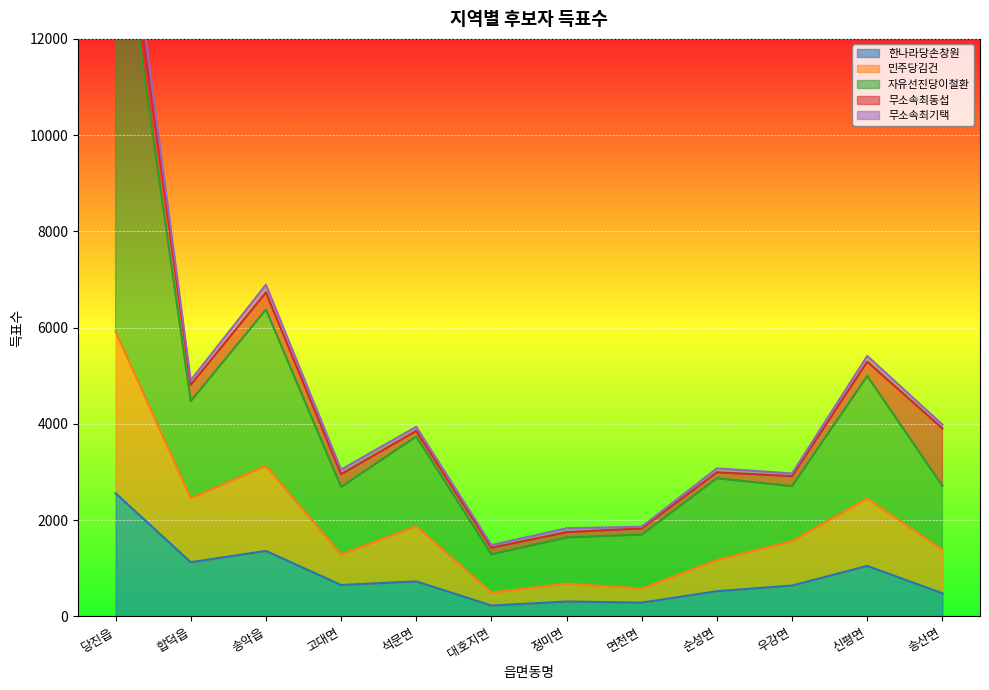

Is it true that 한나라당손창원 equals 1127 at 합덕읍?

True